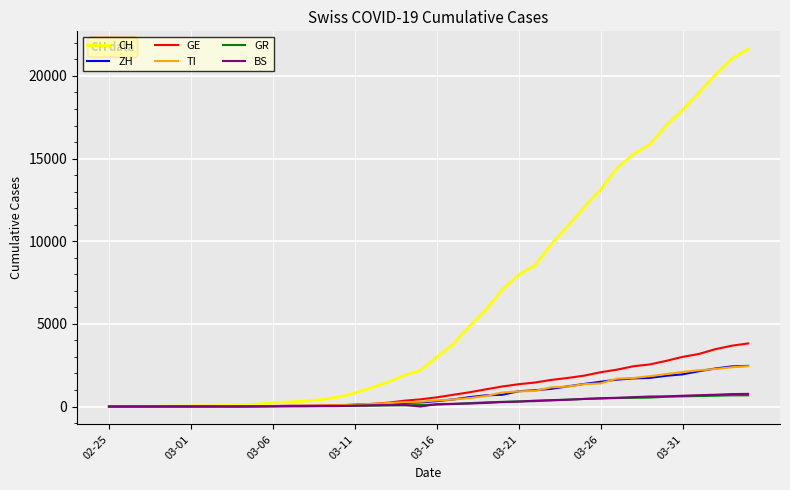

What is the greatest value displayed?

21617